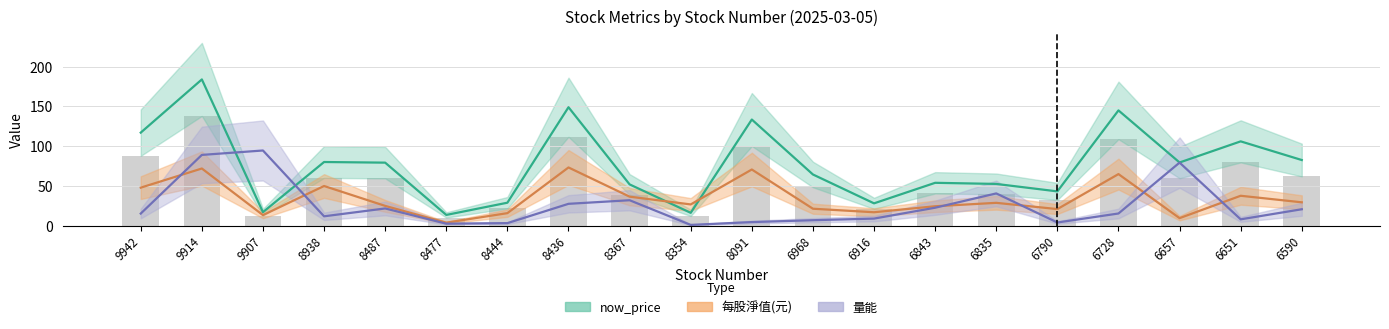

Which has a higher value, 9942 or 6657?

9942